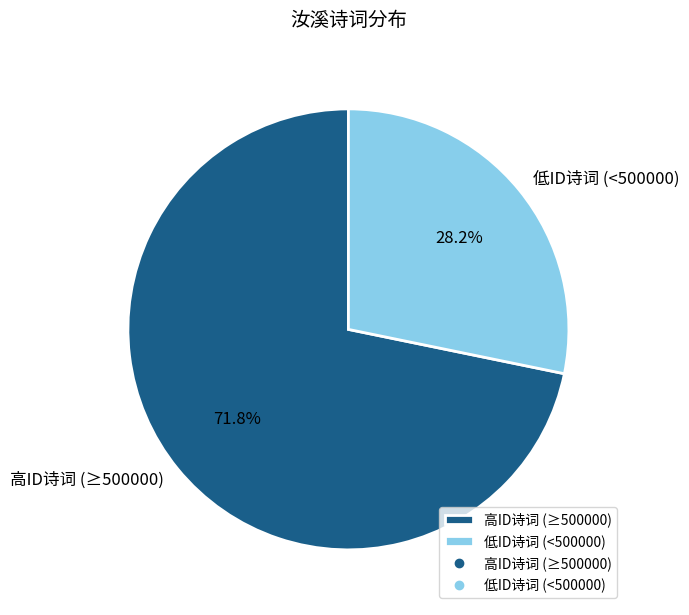

Is there any slice that represents more than half of the pie?

Yes